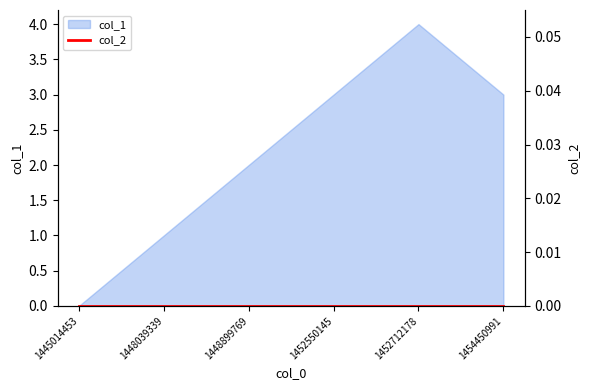

Which category has the lowest value across all series?

1445014453